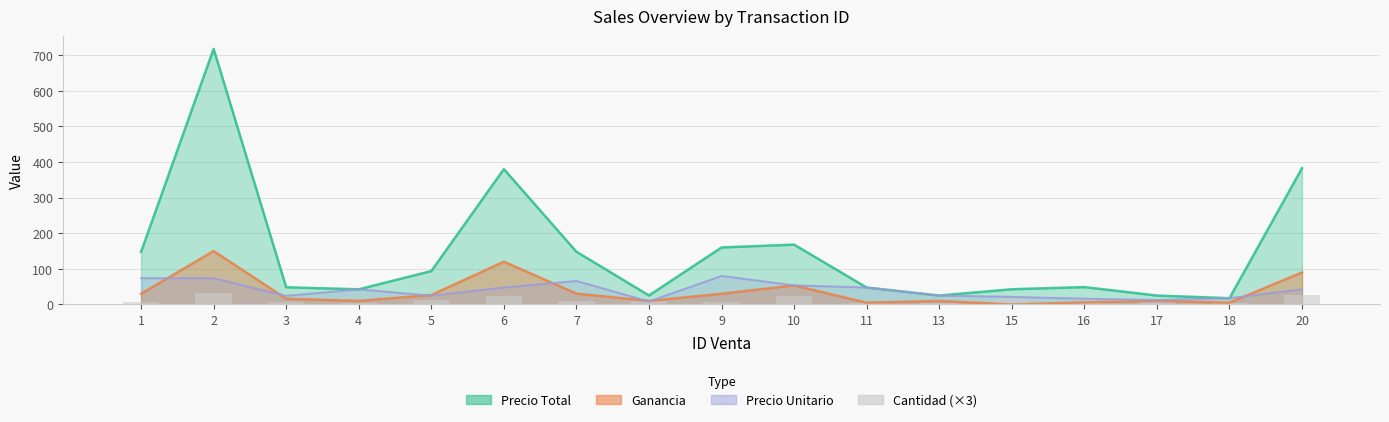

The value at 20 is 27. True or false?

True